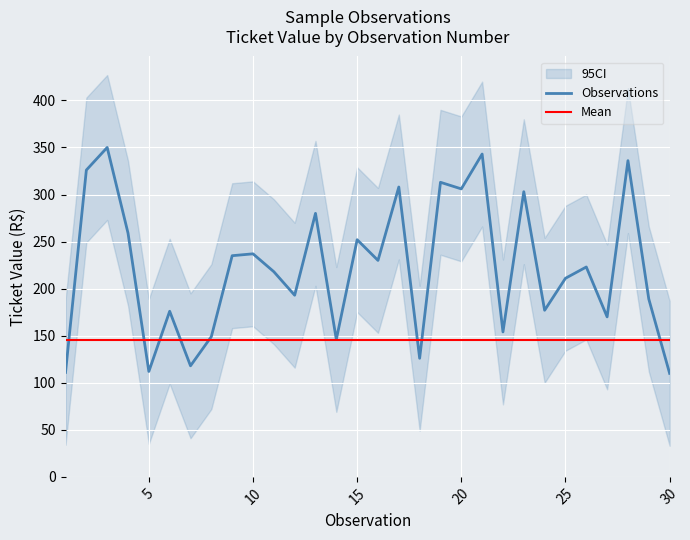

Reading left to right, extract all data points from this chart.

111	326	350	259	112	176	118	149	235	237	218	193	280	146	252	230	308	126	313	306	343	154	303	177	211	223	170	336	189	110